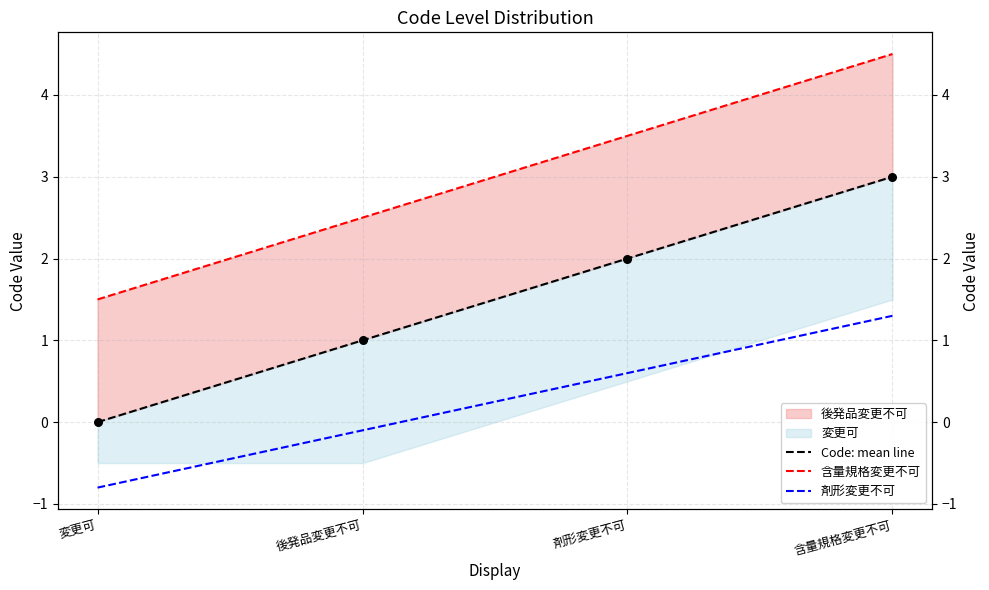

Which series has the largest total across all categories?

含量規格変更不可